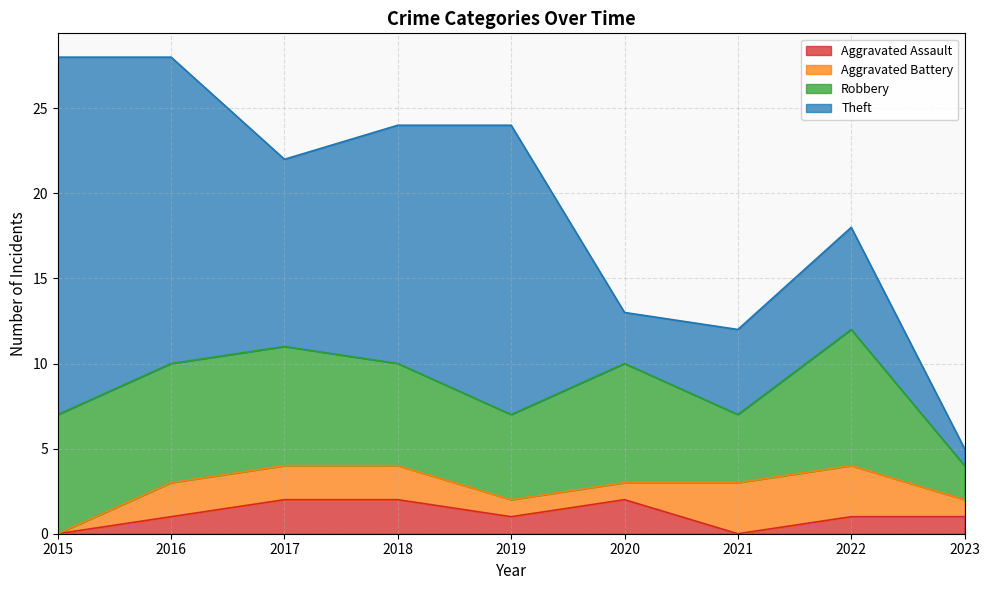

How many categories are shown in the chart?

9